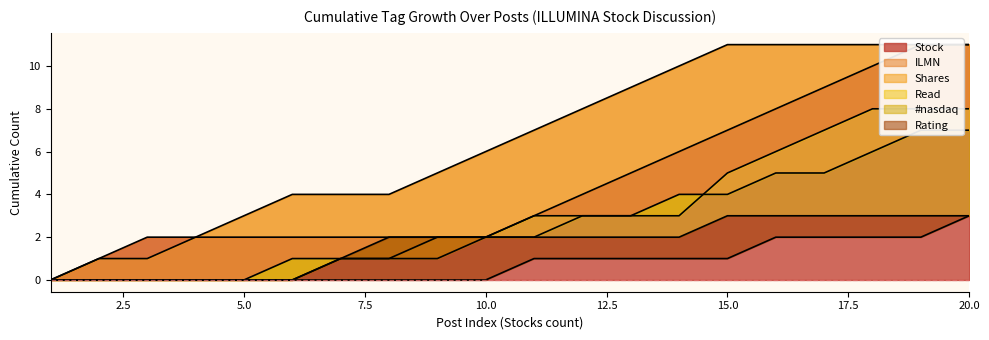

Which series has the widest spread of values?

Stock